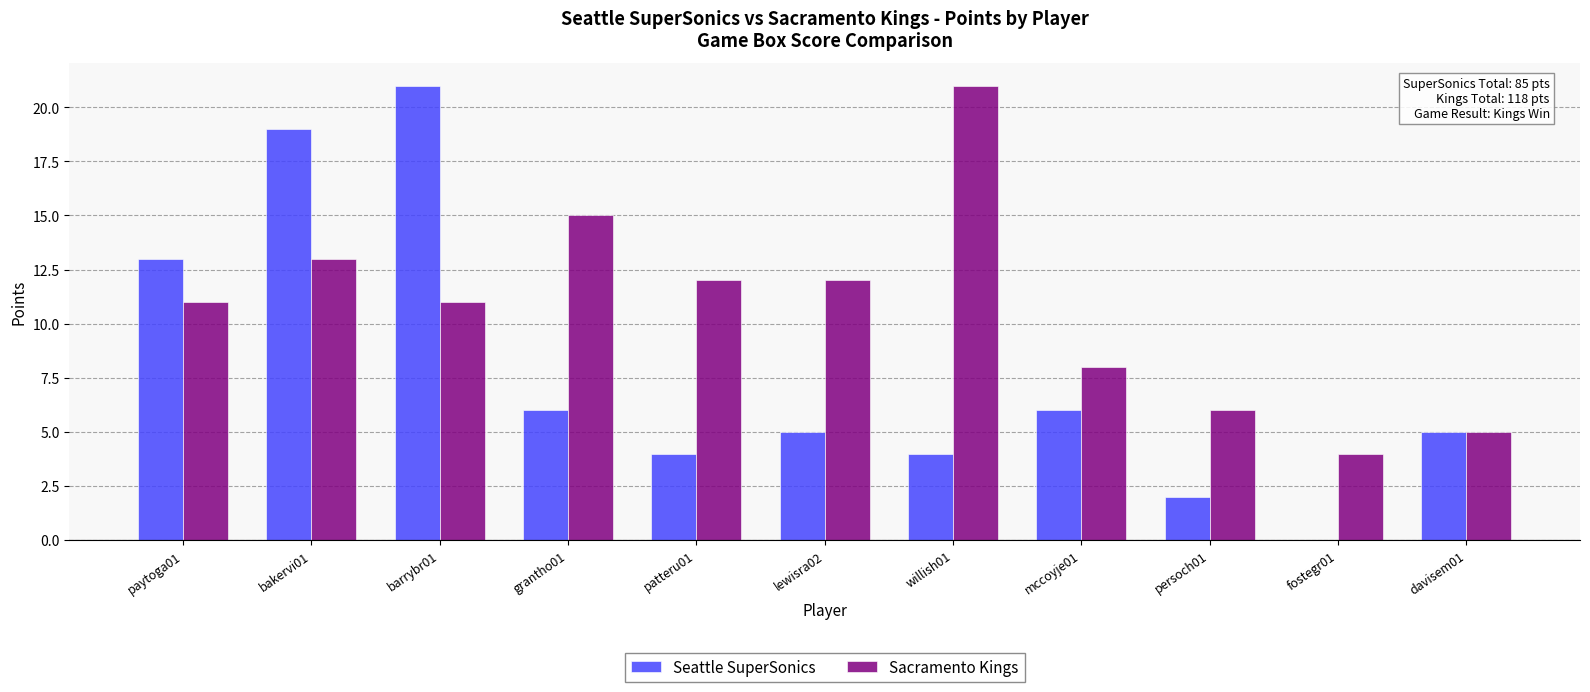

Which series has the largest total across all categories?

Sacramento Kings